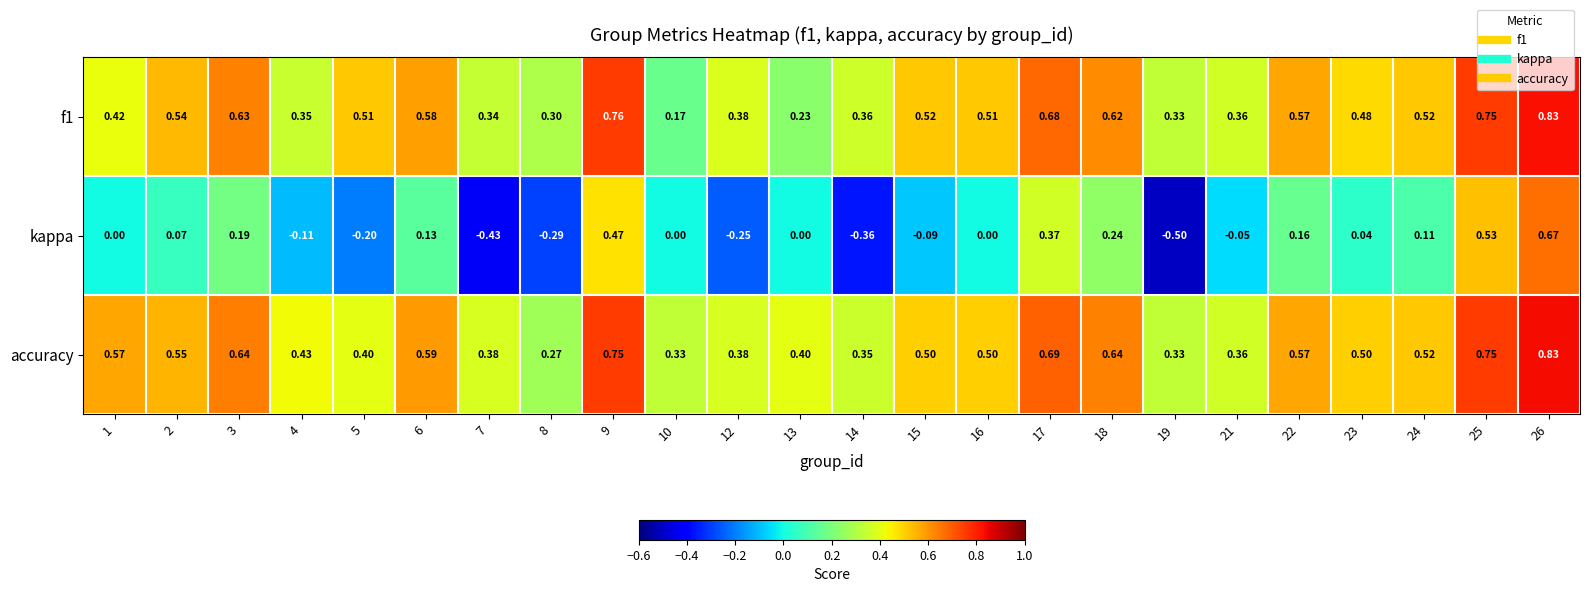

Is the value of accuracy at 24 greater than the value of f1 at 6?

No